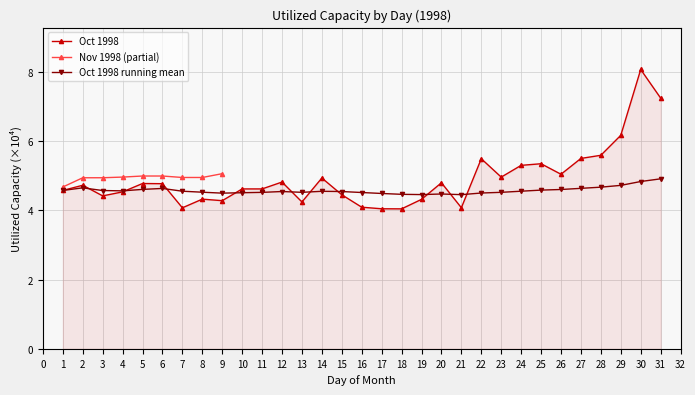

At which category does the data reach its first local peak?

2